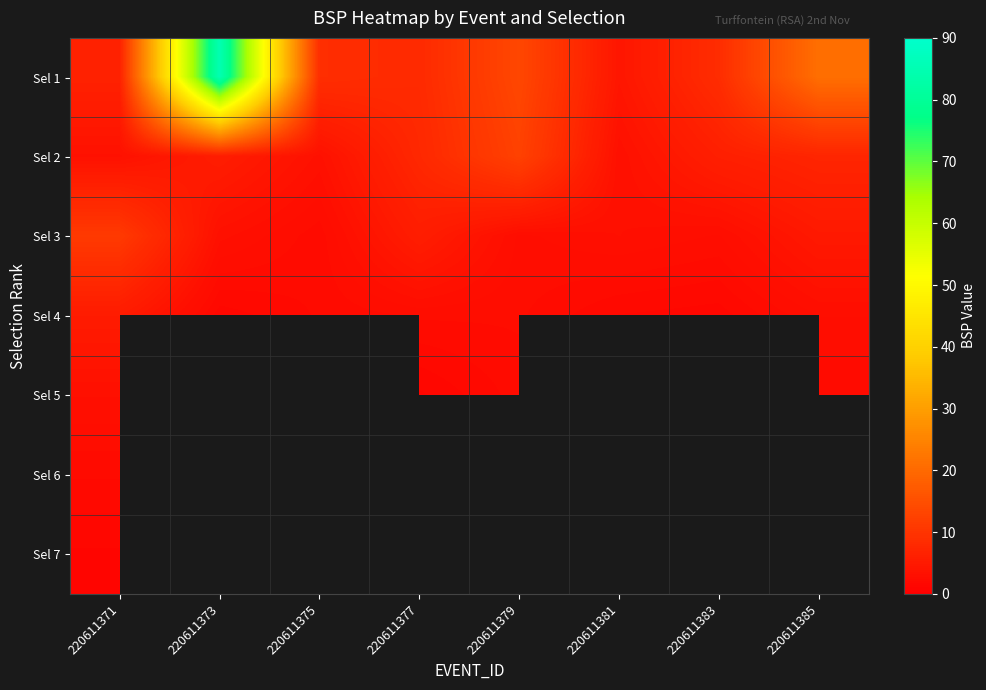

Which category has the highest value across all series?

220611373